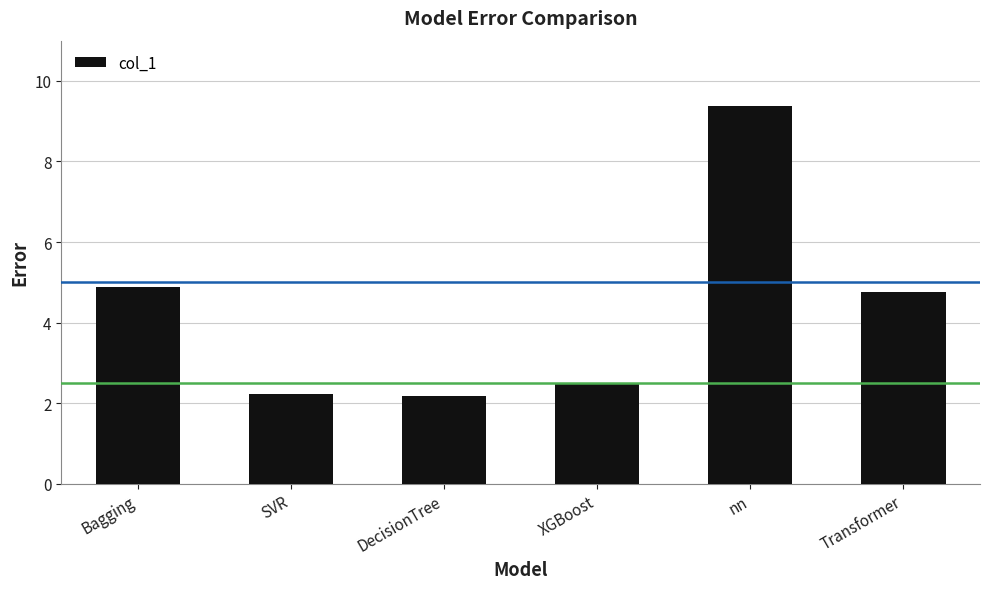

What is the smallest value displayed?

2.2